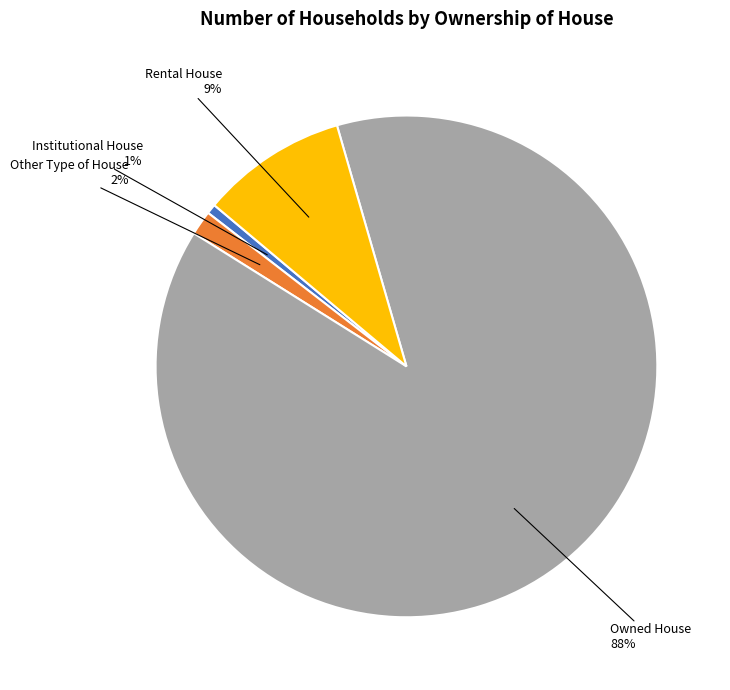

To the nearest percent, what is the average slice percentage?

25%